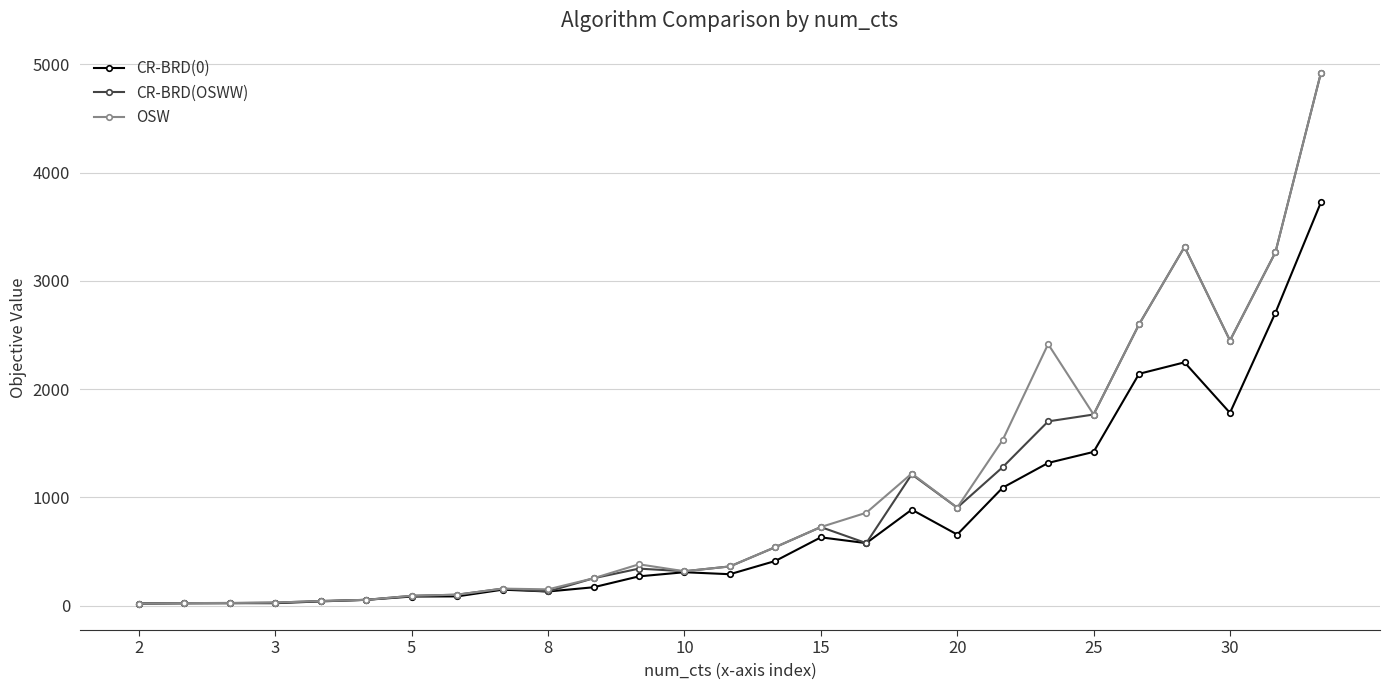

True or false: OSW has more than 1 points higher than both neighbors.

True